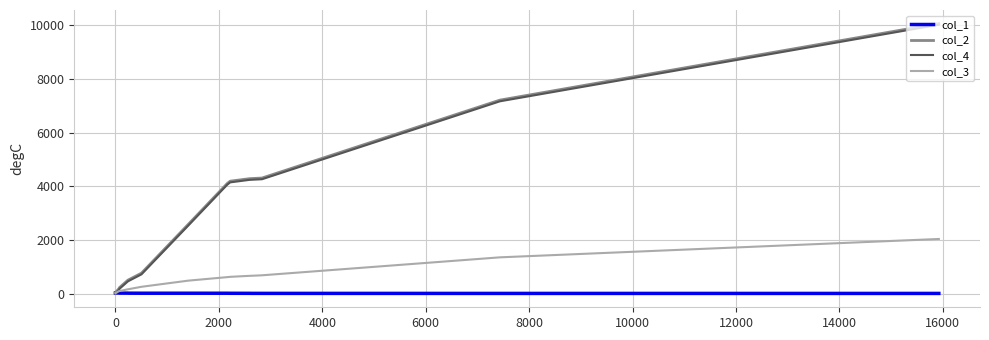

What is the highest value of the col_3 series?

2041.0